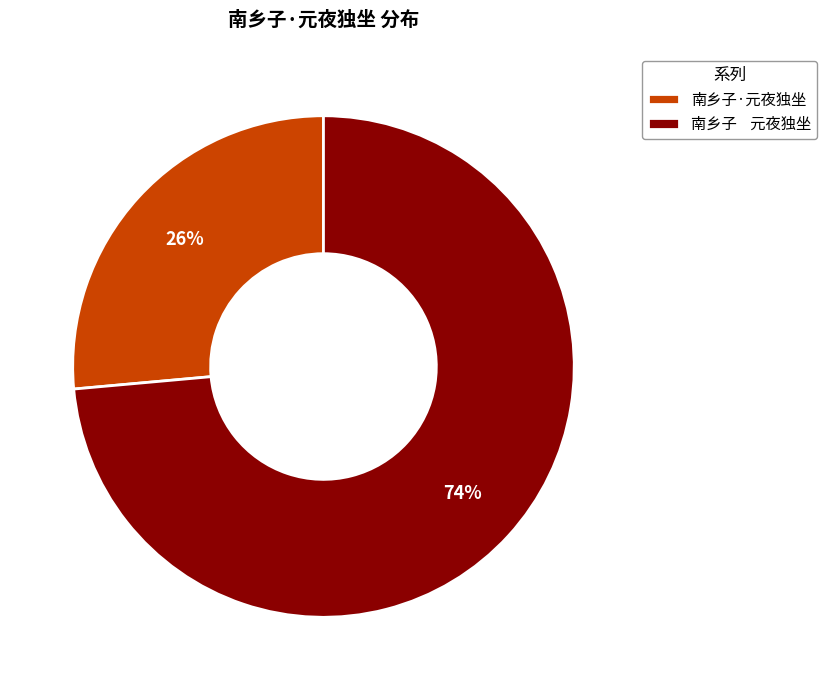

How many slices are in this pie chart?

2